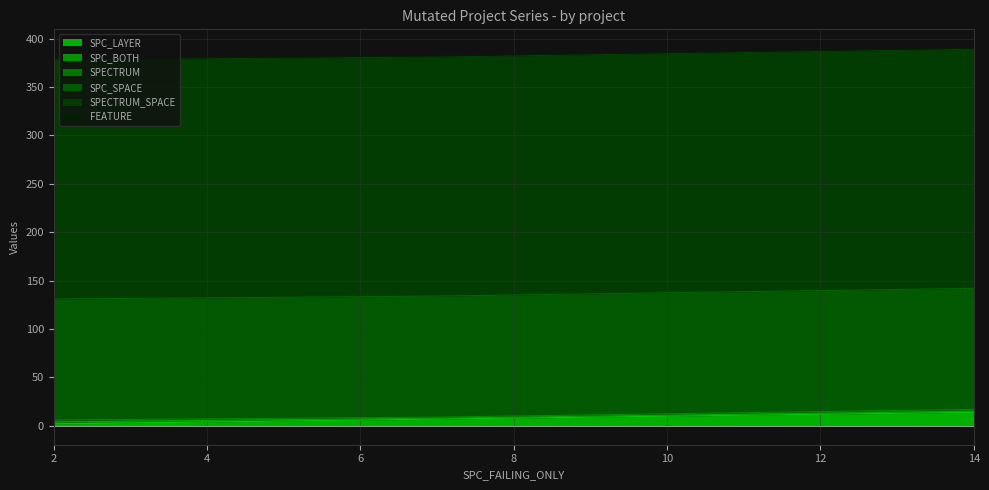

Reading left to right, what are all the values shown in this chart?

SPC_LAYER: 2=2	7=7	14=14
SPC_BOTH: 2=2	7=1	14=1
SPECTRUM: 2=2	7=1	14=2
SPC_SPACE: 2=125	7=125	14=125
SPECTRUM_SPACE: 2=247	7=247	14=247
FEATURE: 2=1	7=1	14=1